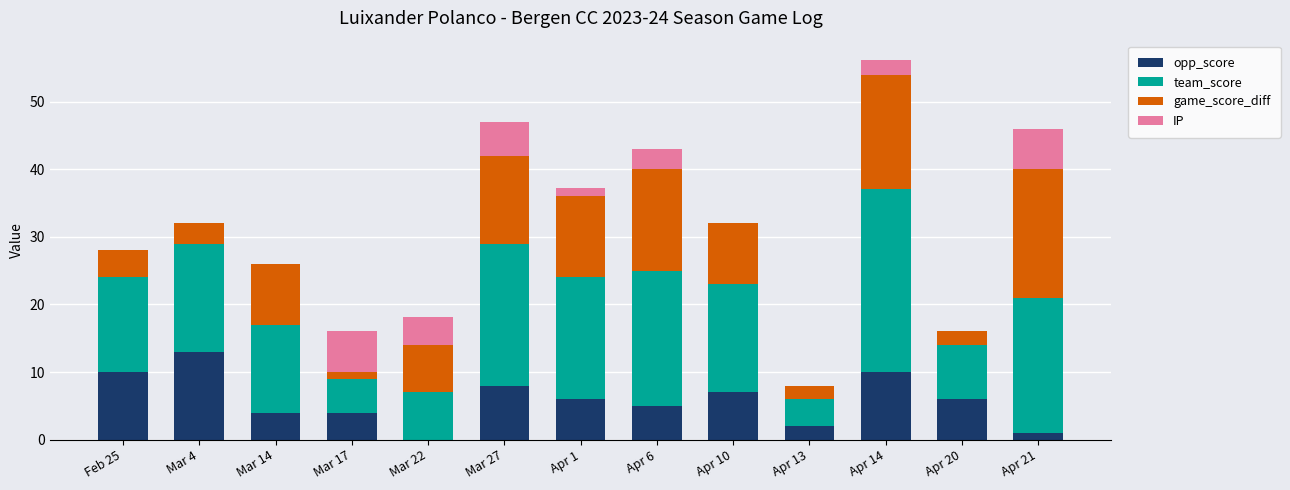

True or false: opp_score has a value of 6.9 at Apr 14.

False